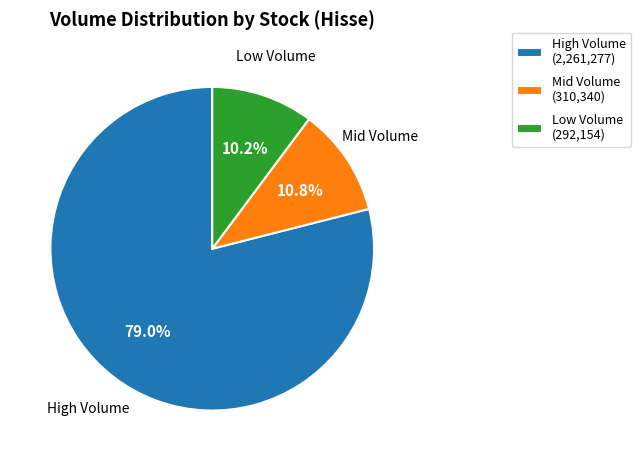

Rank the categories by value from lowest to highest.

Low Volume (292,154), Mid Volume (310,340), High Volume (2,261,277)